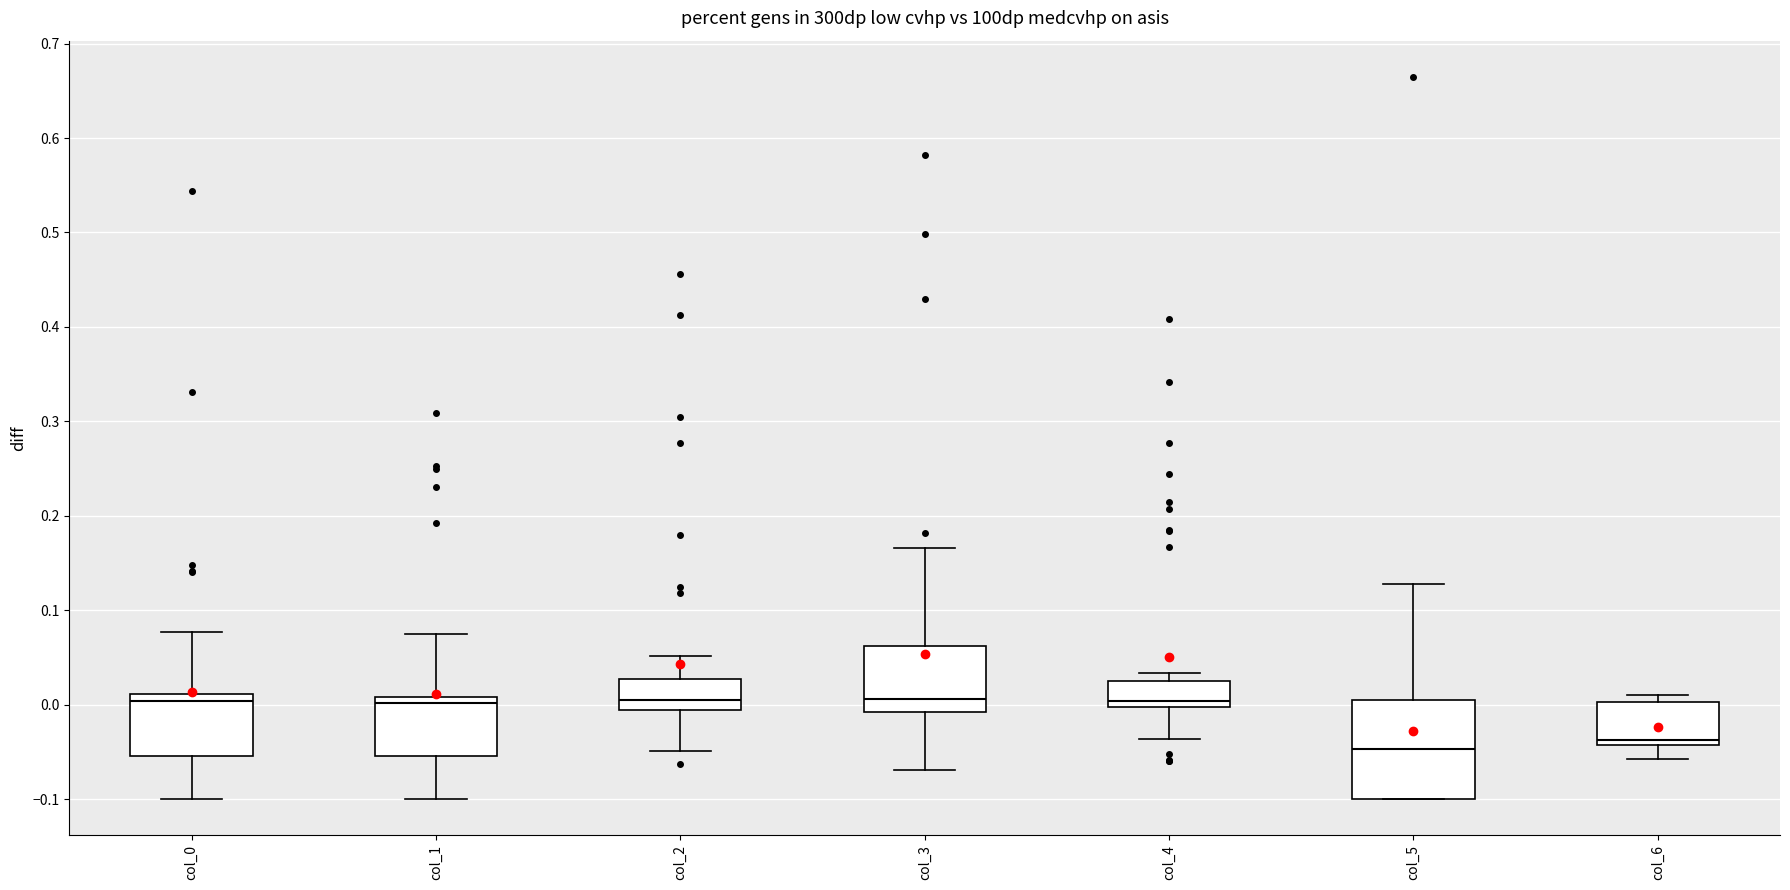

Where is the lower edge of the box for col_6 on the y-axis? The values are not printed on the chart, so give them approximately, as read against the axis.

-0.04